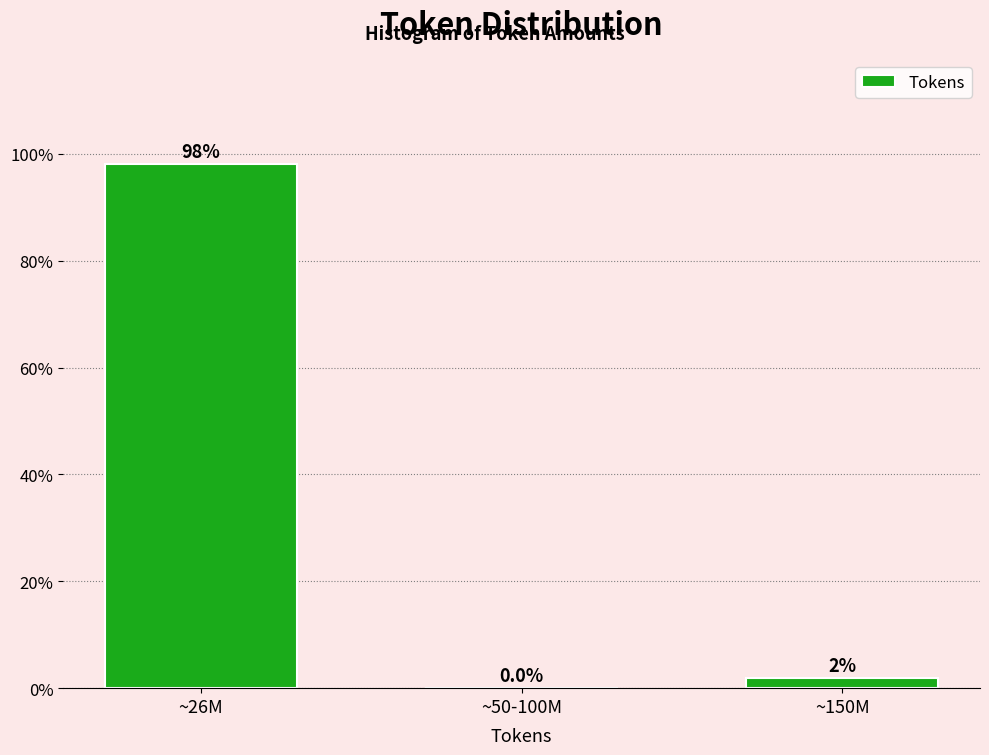

Which category has the highest value across all series?

~26M